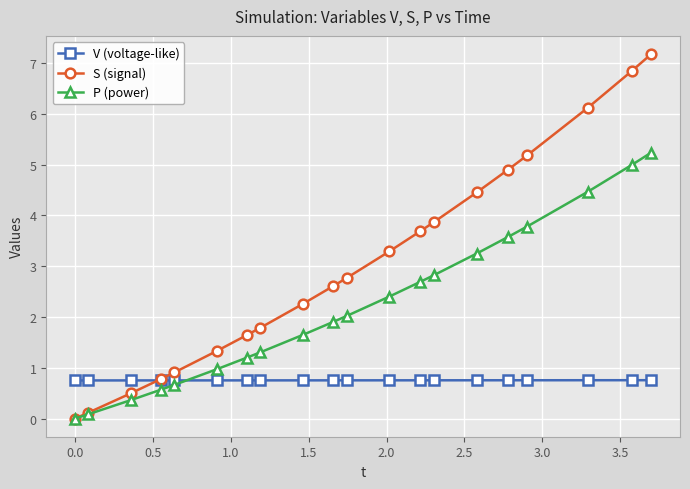

What is the value of the S (signal) point at the 13th from the left?

3.7